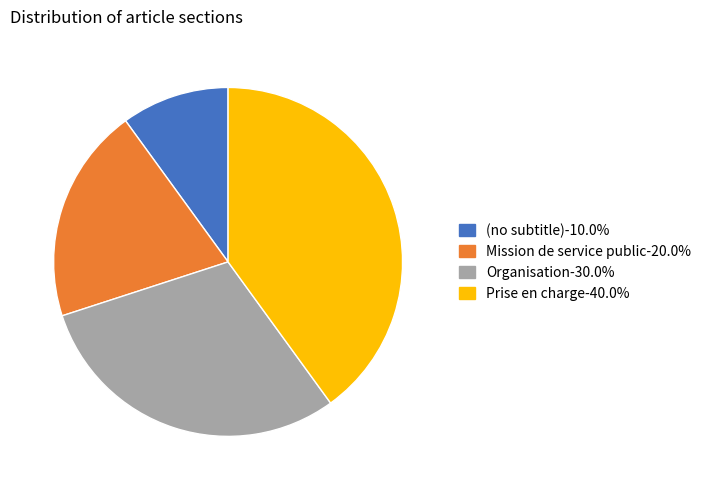

Combined, do Organisation-30.0% and Prise en charge-40.0% account for over 50%?

Yes